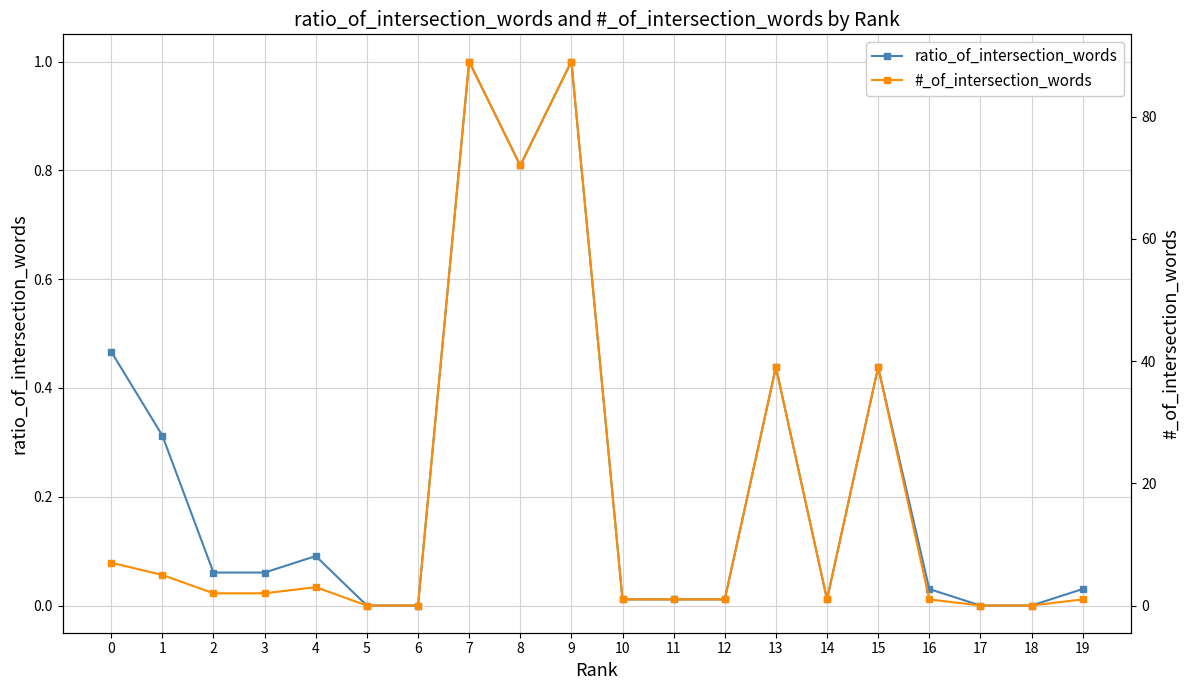

What is the maximum value shown in the chart?

89.0